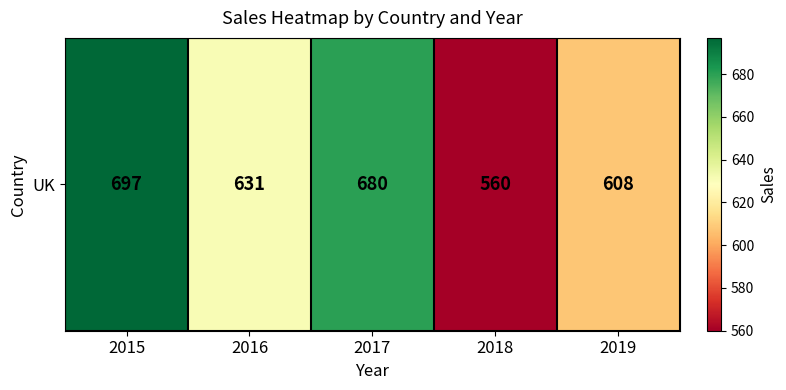

Rank the categories by value from highest to lowest.

2015, 2017, 2016, 2019, 2018